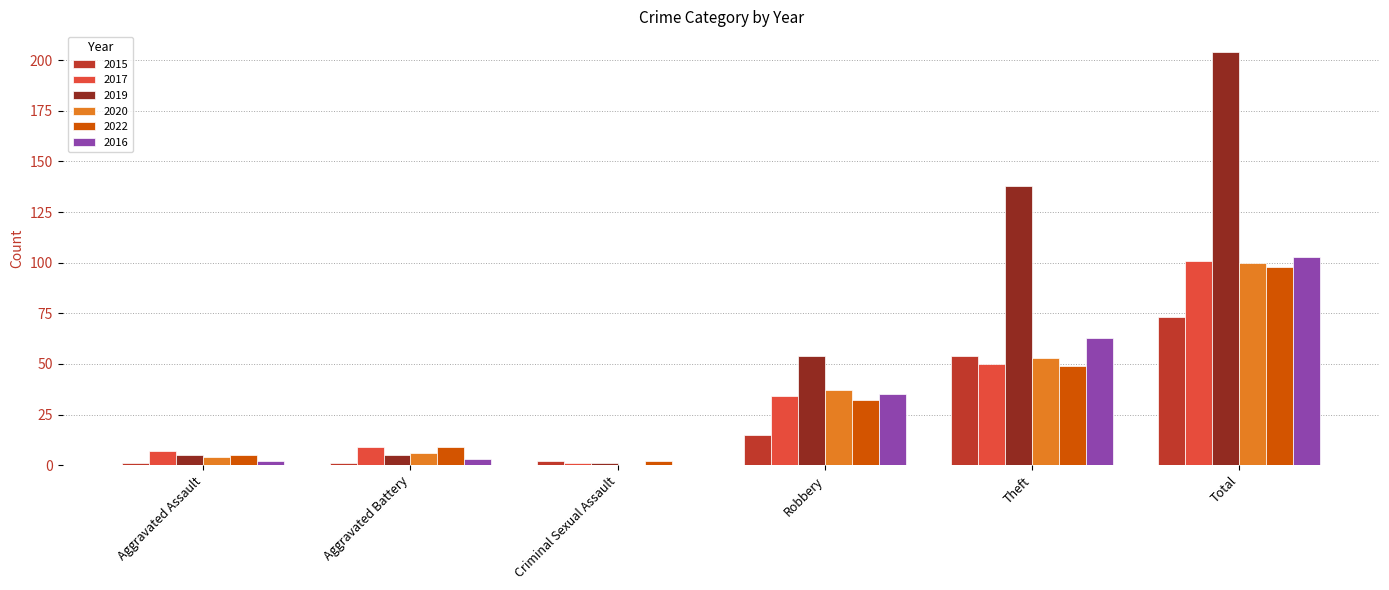

What is the sum of all 2015 values?

146